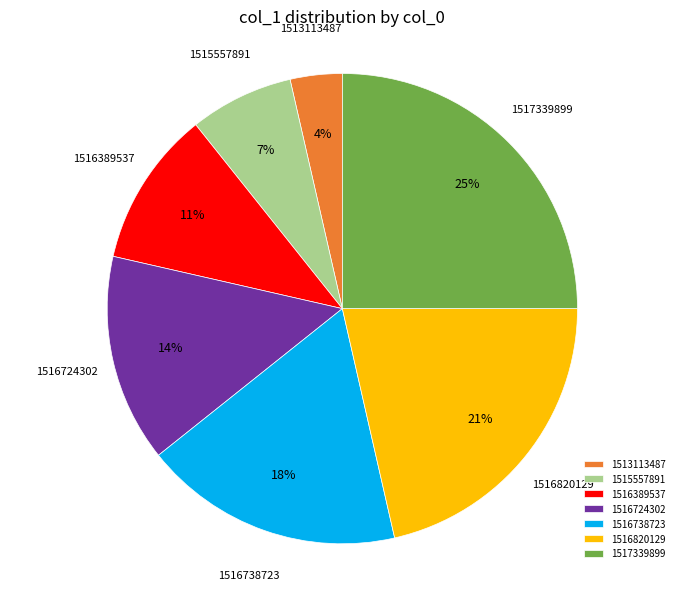

Does 1516820129 account for over 50% of the chart?

No